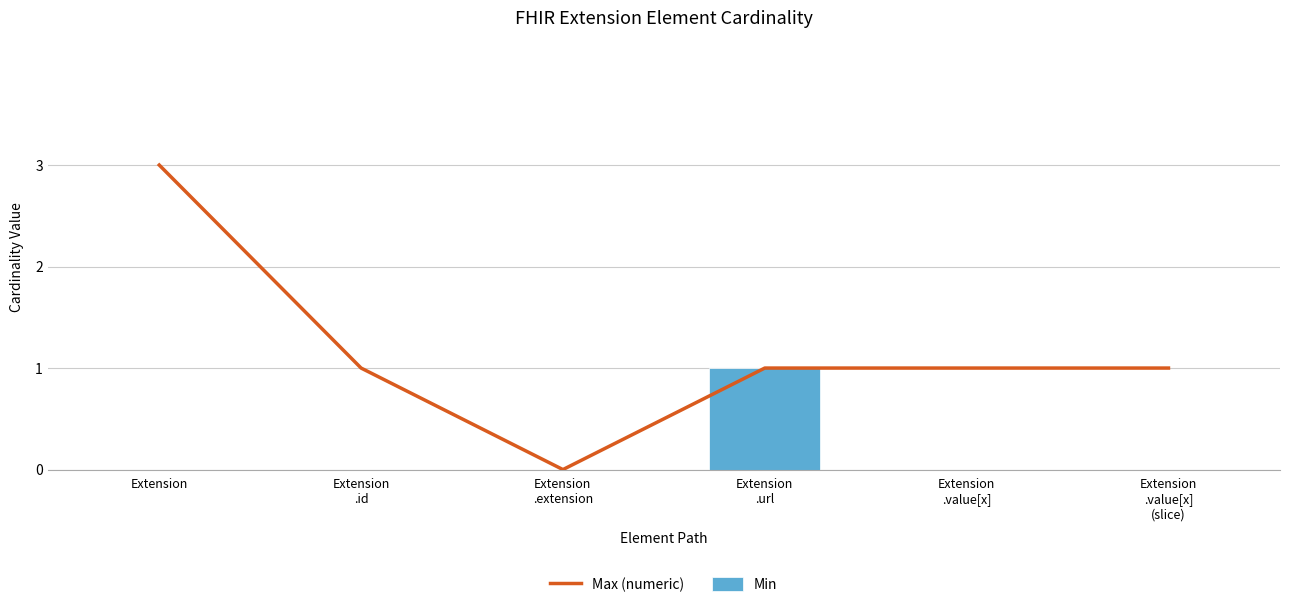

Rank the categories by Max (numeric) value from highest to lowest.

Extension, Extension
.id, Extension
.url, Extension
.value[x], Extension
.value[x]
(slice), Extension
.extension